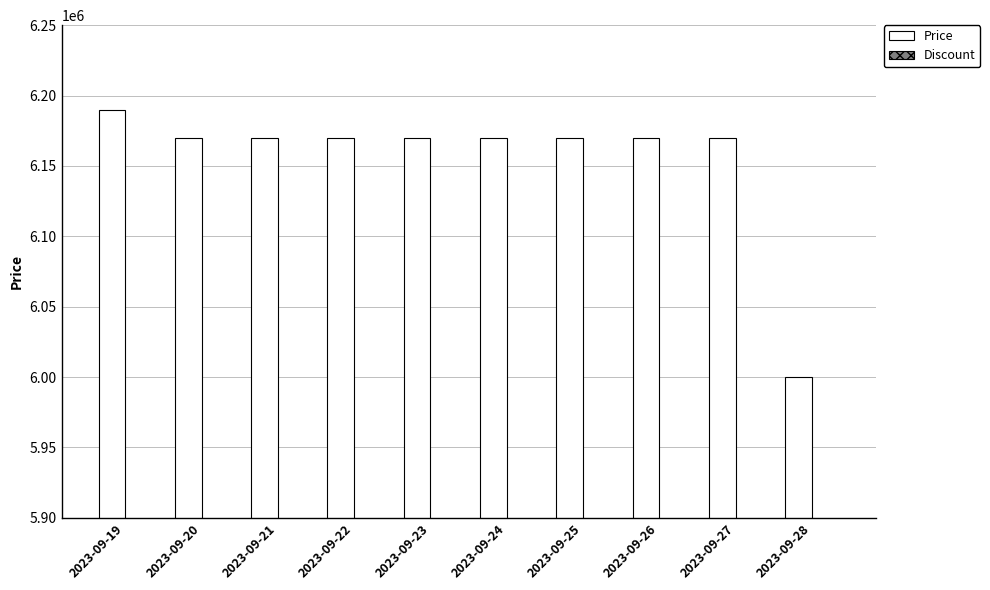

How many values are below 6170000?

1